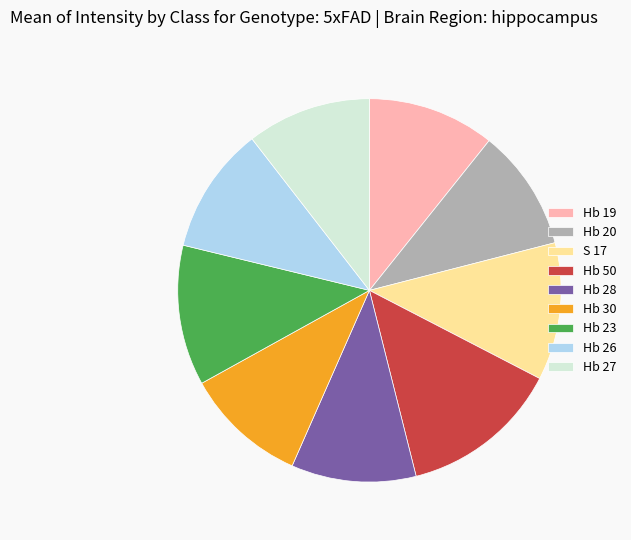

Count the number of slices in the pie.

9